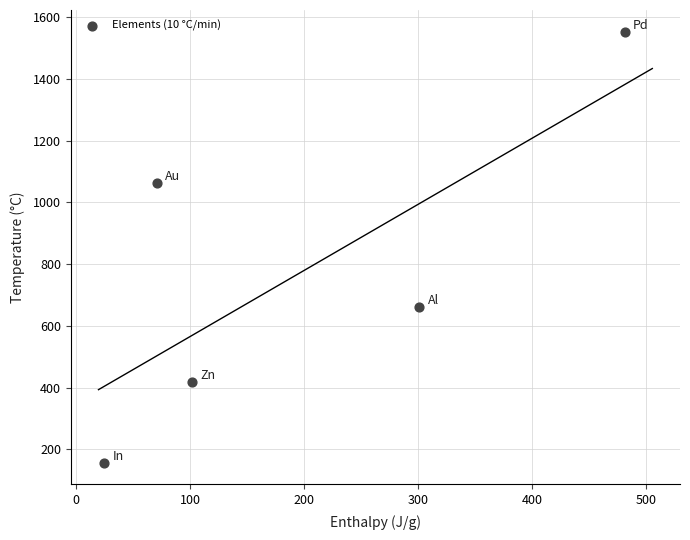

What is the average X value?

196.0